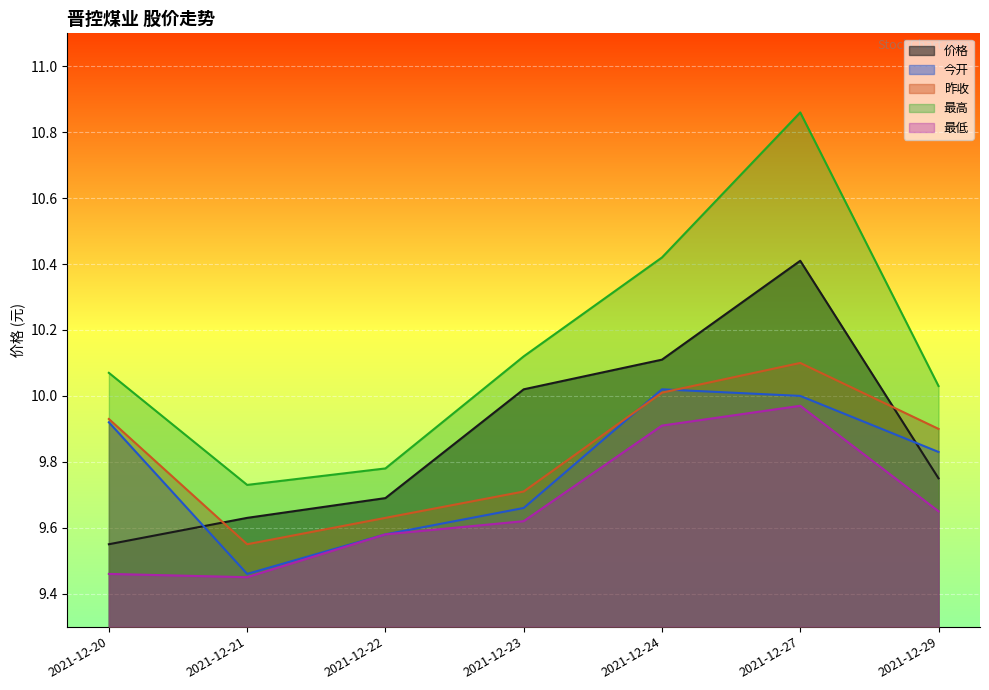

True or false: 价格 and 最高 cross at least once.

False